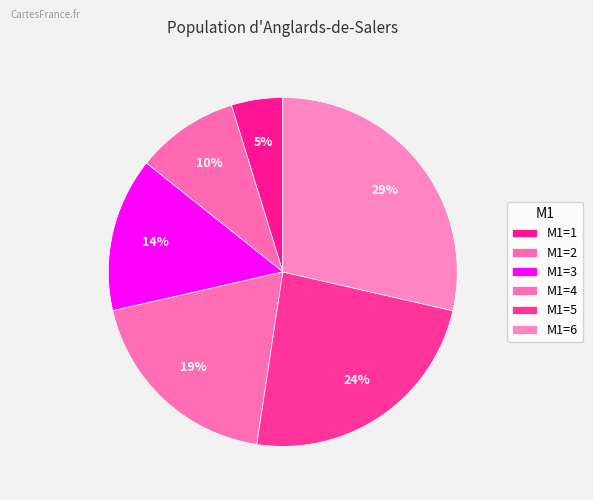

How many slices are in this pie chart?

6